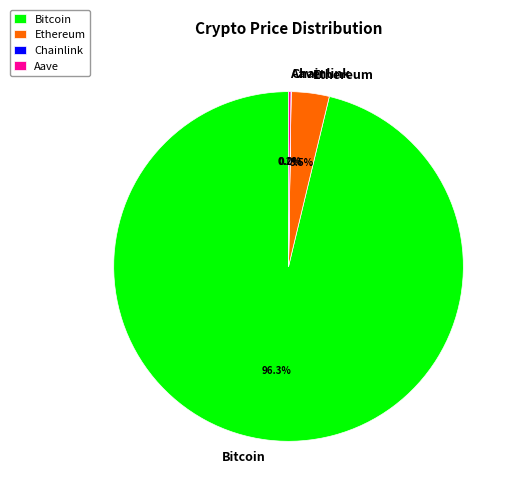

To the nearest percent, what is the average slice percentage?

25%